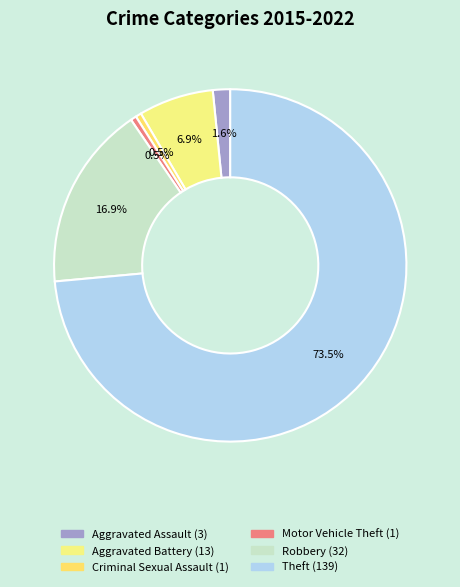

How many segments does this pie chart have?

6